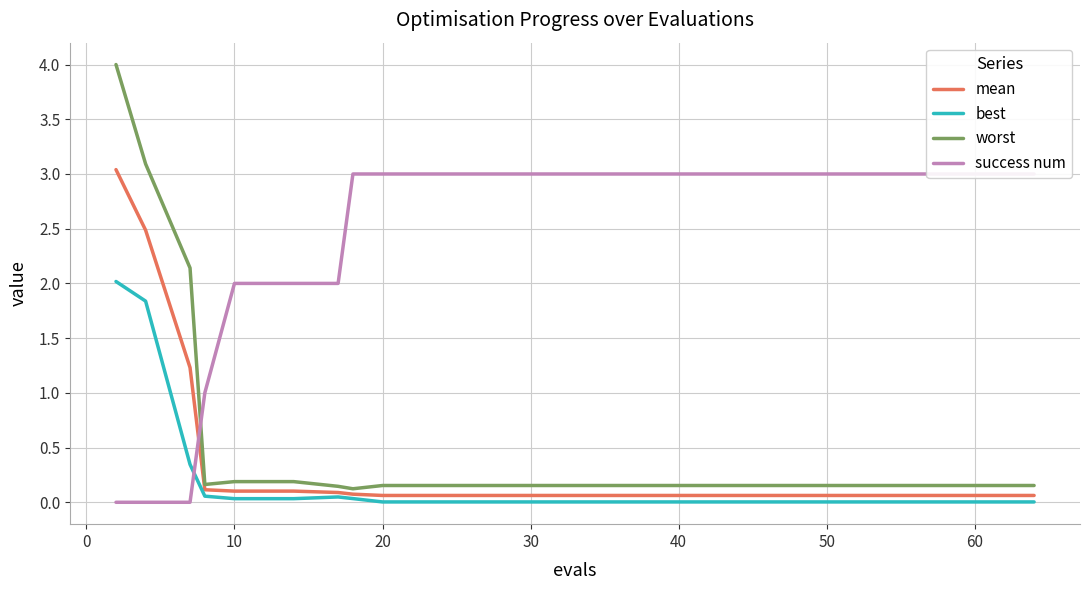

True or false: best and worst intersect in this chart.

False